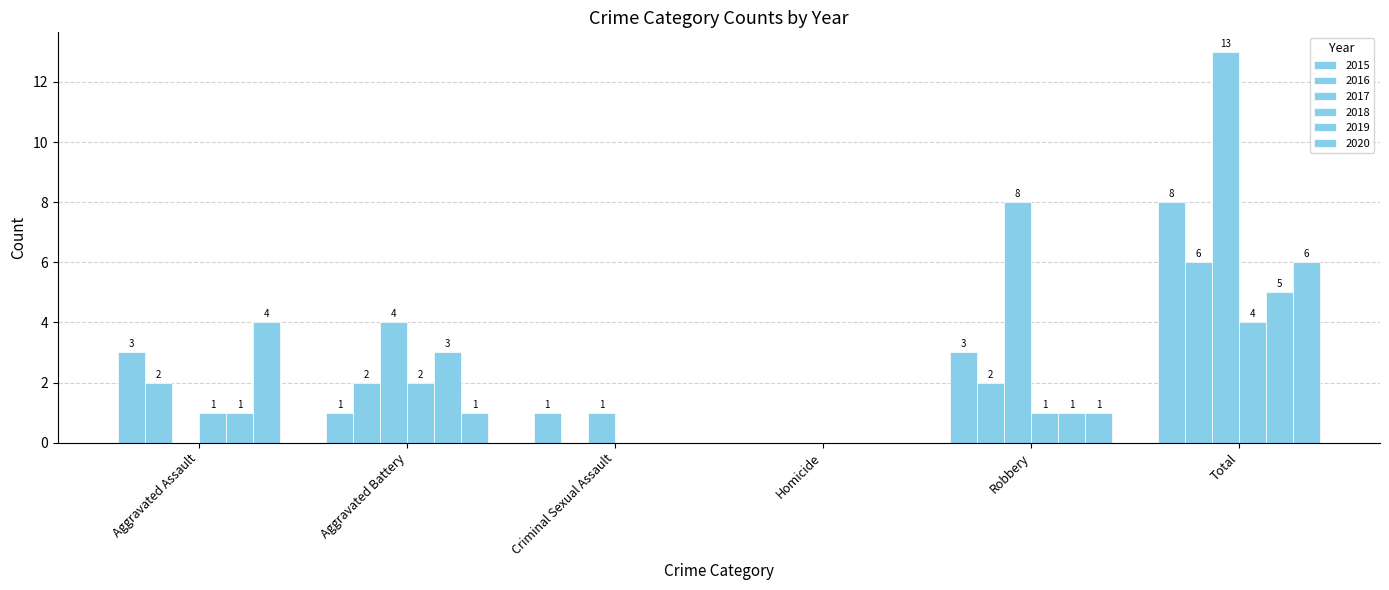

Which category has the highest value in the 2017 series?

Total